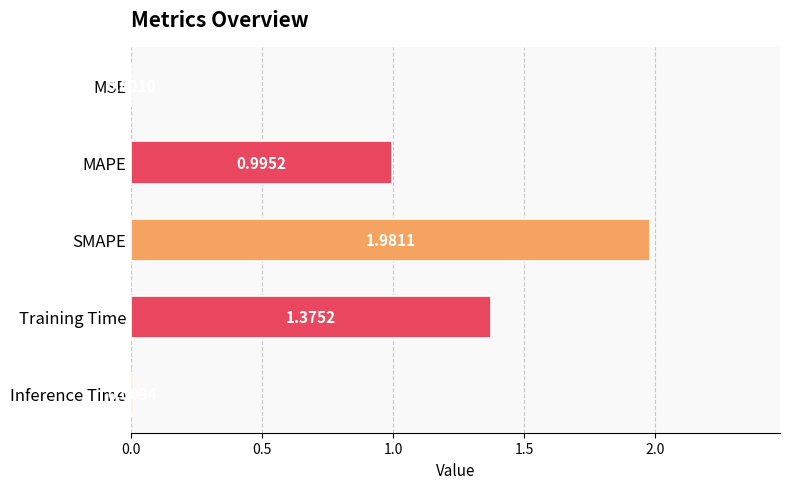

At which category does the chart reach its peak across all series?

SMAPE